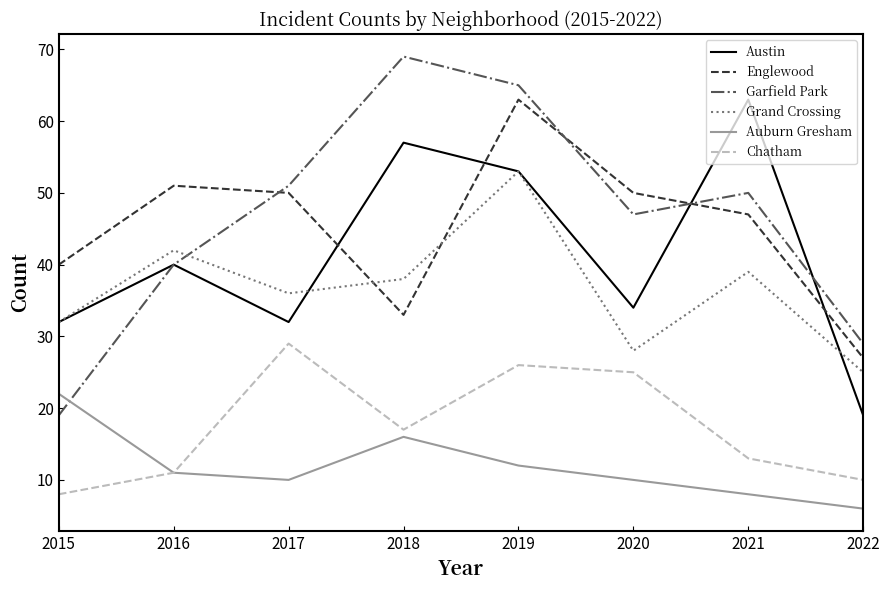

True or false: Austin and Chatham intersect in this chart.

False